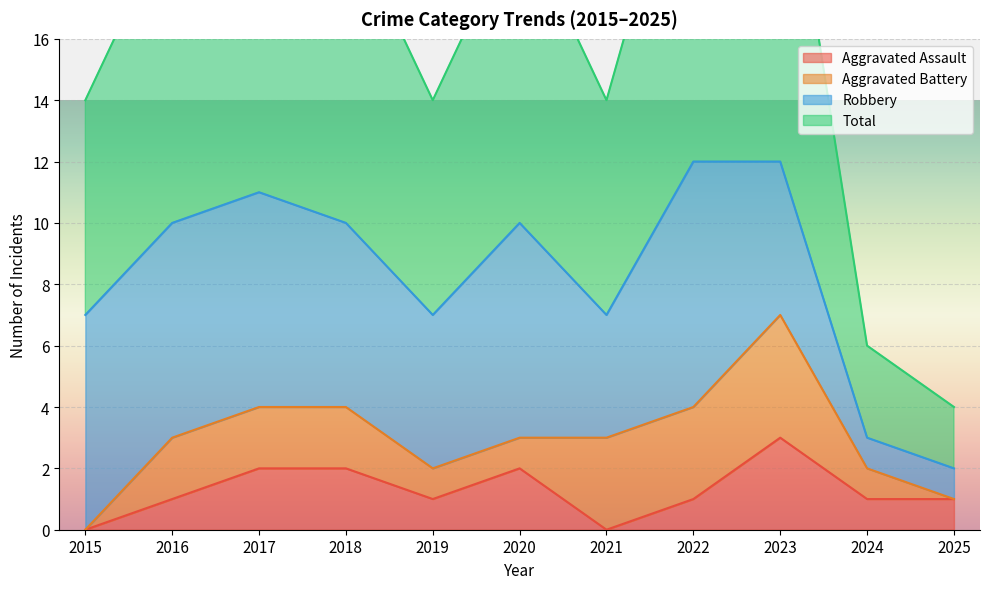

What is the sum of the Aggravated Assault values at 2021 and 2025?

1